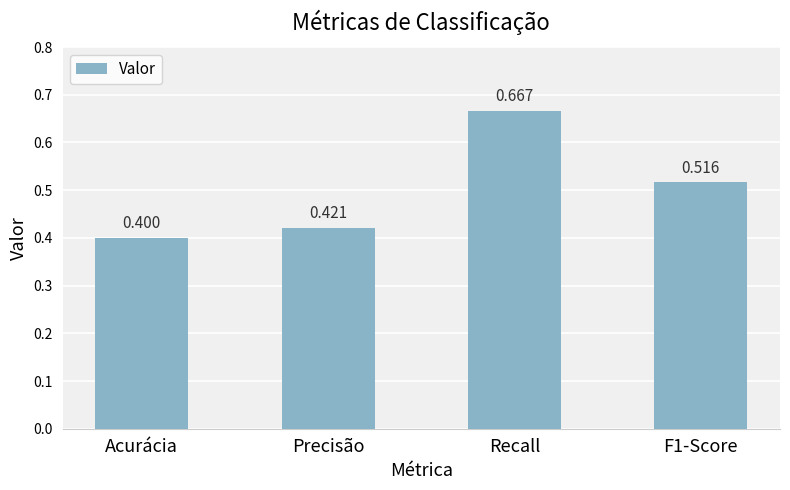

How many bars are there in total?

4